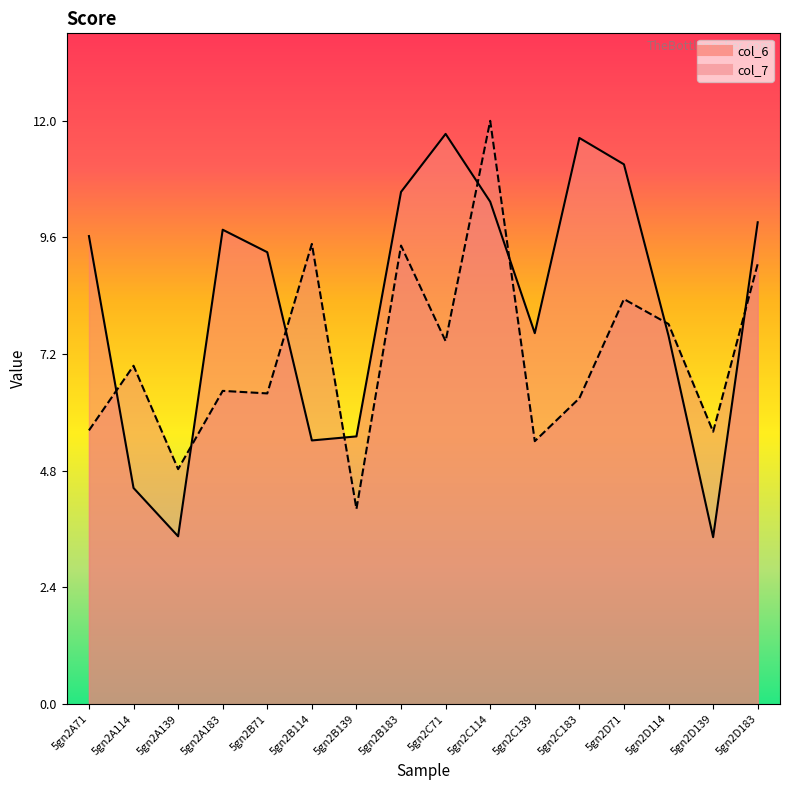

Where is the first local minimum for col_7?

5gn2A139